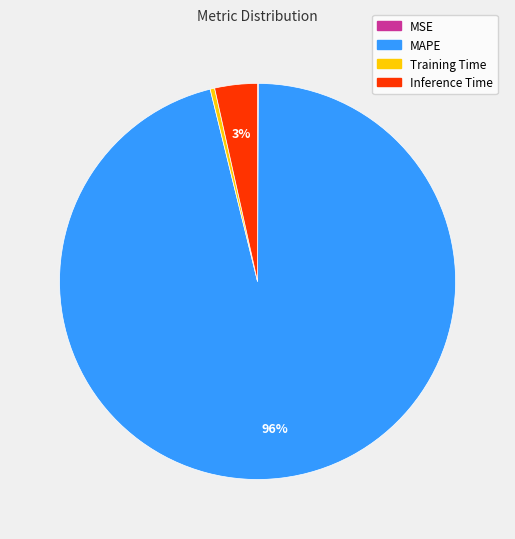

Is the sum of Training Time and Inference Time greater than half?

No